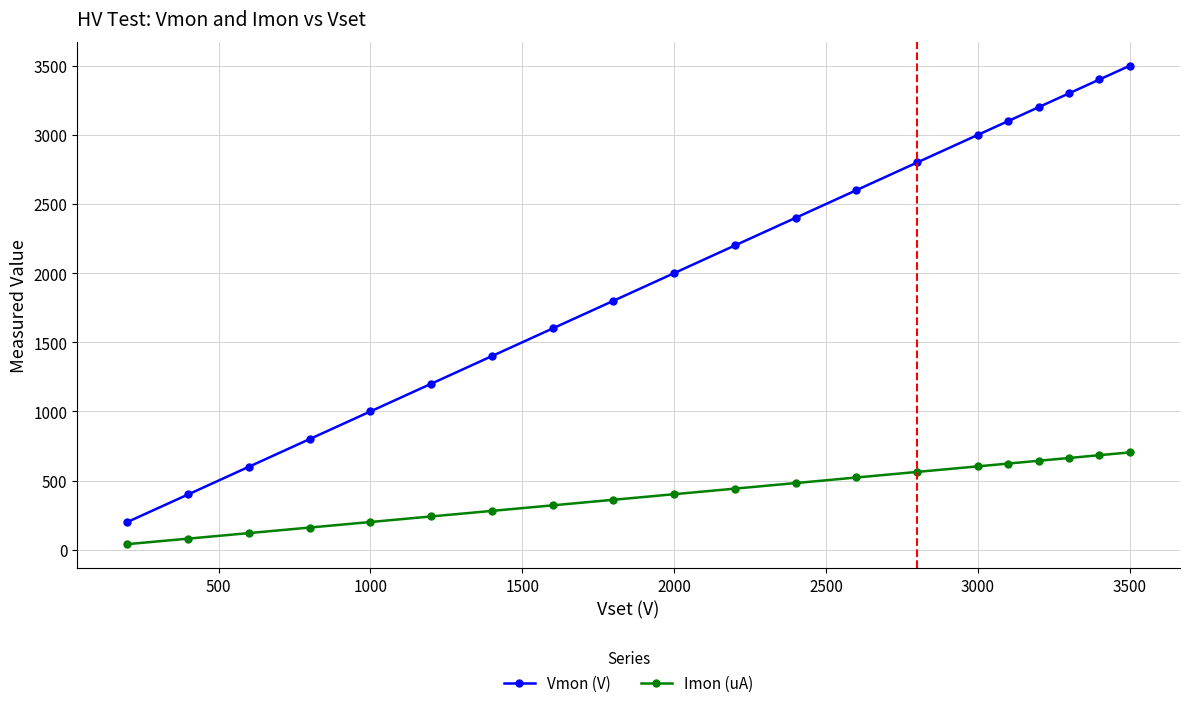

Which series has the largest range (max minus min)?

Vmon (V)